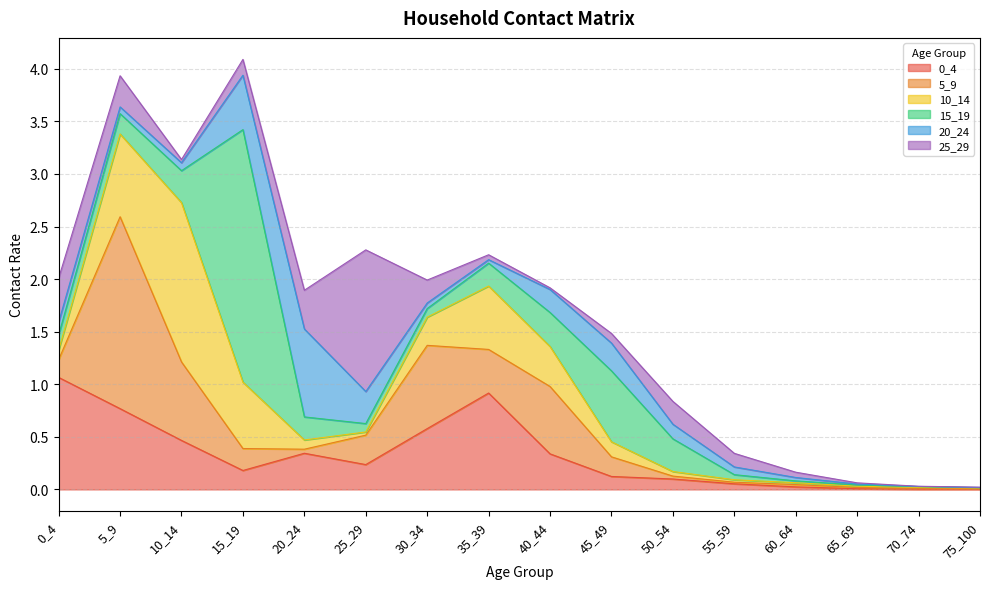

At which label does 0_4 reach its peak?

0_4